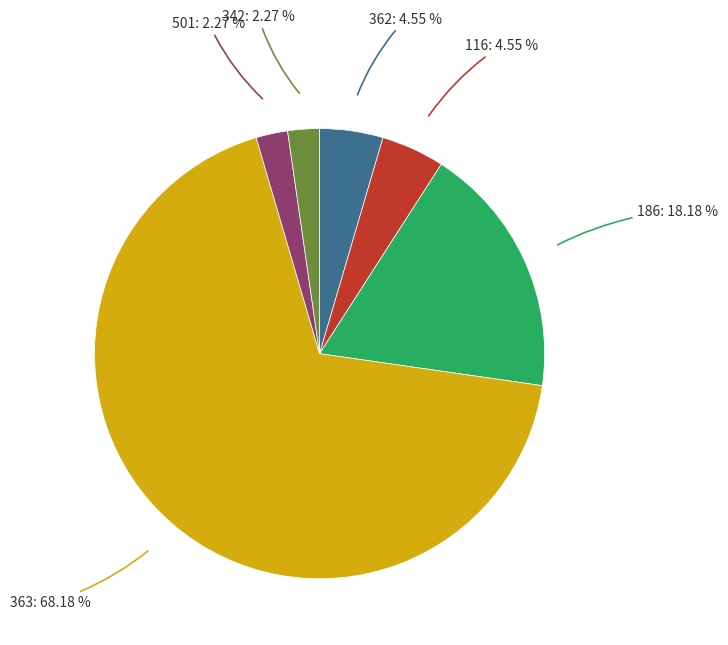

Is there any slice that represents more than half of the pie?

Yes